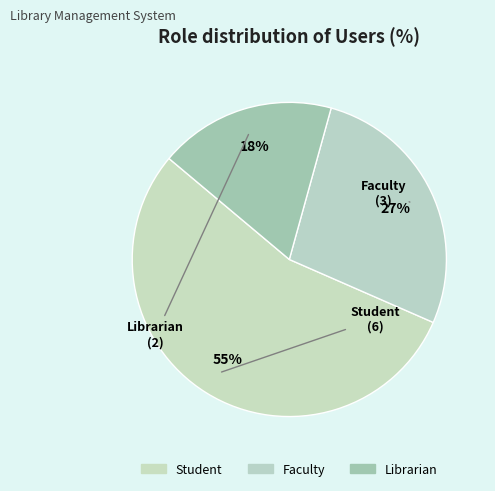

What percentage is NOT represented by Student?

45.5%